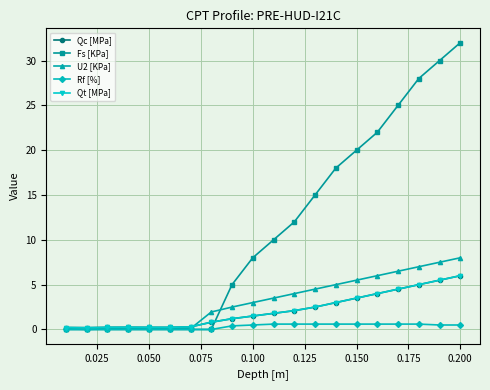

Is this an area chart (filled region under the line)?

No